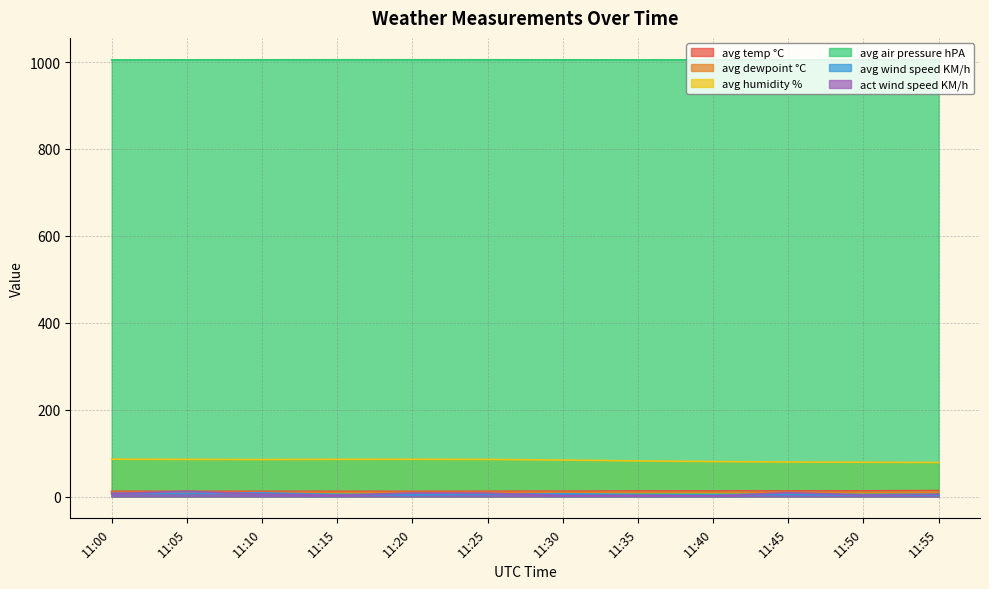

Reading right to left, transcribe all the data shown in this chart.

avg temp °C: 13.7	13.0	12.8	12.9	12.7	12.4	12.1	11.9	12.0	11.9	12.0	12.0
avg dewpoint °C: 9.9	9.4	9.4	9.6	9.7	9.7	9.8	9.6	9.6	9.5	9.6	9.7
avg humidity %: 78.3	78.9	79.3	80.4	82.0	83.9	85.3	85.7	85.6	85.1	85.4	85.9
avg air pressure hPA: 1005.5	1005.3	1005.3	1005.2	1005.2	1005.3	1005.4	1005.4	1005.4	1005.4	1005.3	1005.2
avg wind speed KM/h: 3.5	3.1	4.8	3.8	4.3	6.4	5.6	3.7	4.6	8.6	7.5	7.5
act wind speed KM/h: 5.4	4.0	8.7	1.4	2.6	2.3	7.7	8.1	3.0	5.4	11.9	6.5